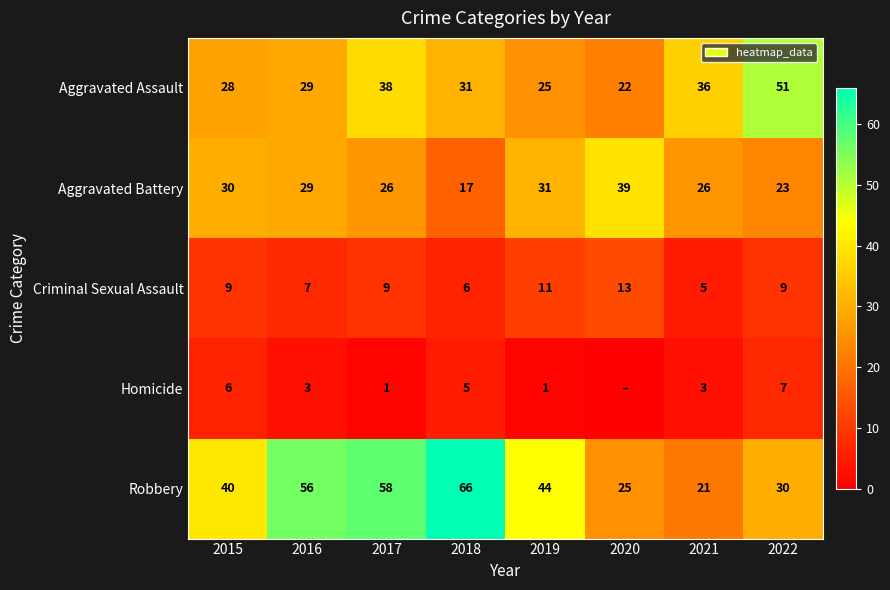

Is it true that Homicide equals 4 at 2022?

False